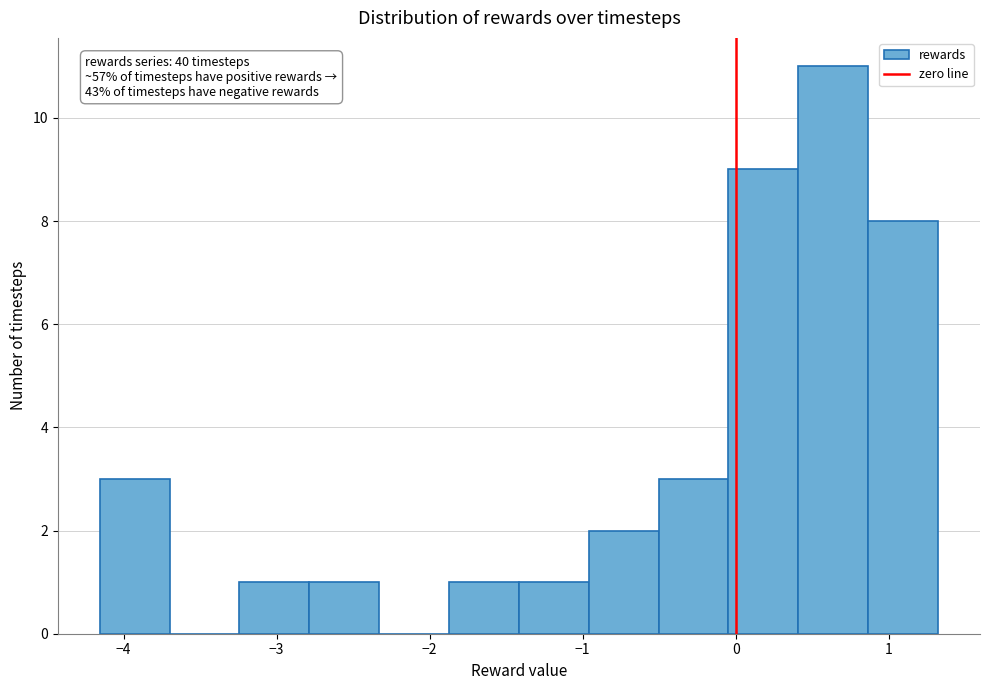

Which range on the x-axis has the tallest bar?

0.4 to 0.9